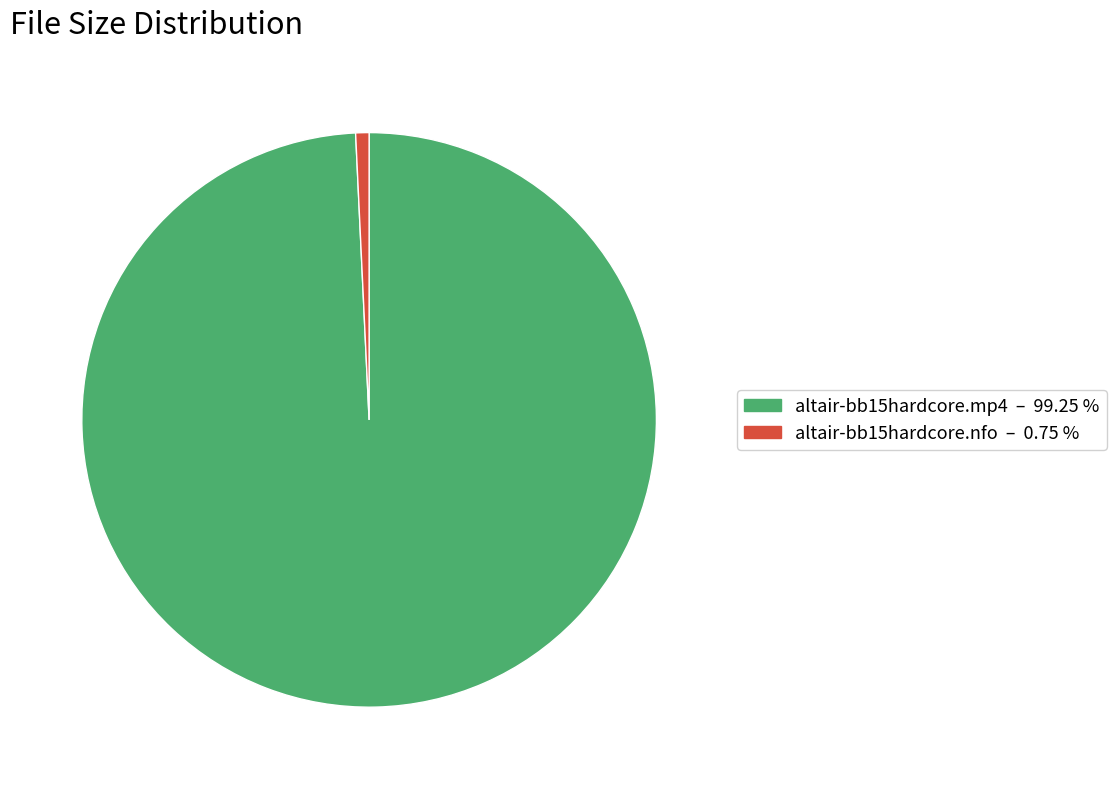

Rank the categories by value from highest to lowest.

altair-bb15hardcore.mp4, altair-bb15hardcore.nfo